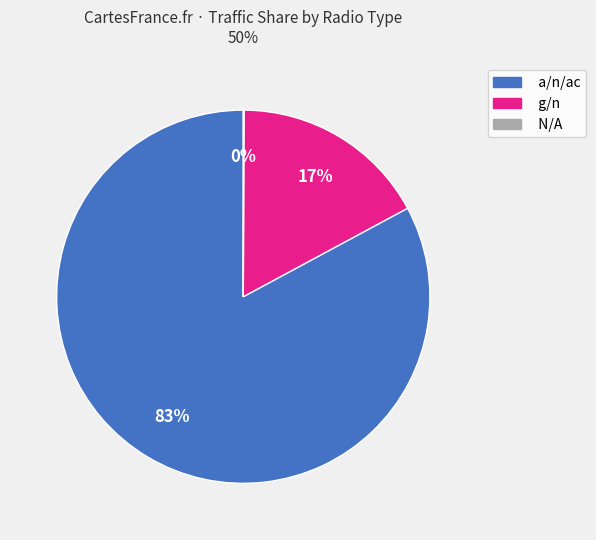

The a/n/ac slice represents 83% of the pie. True or false?

True